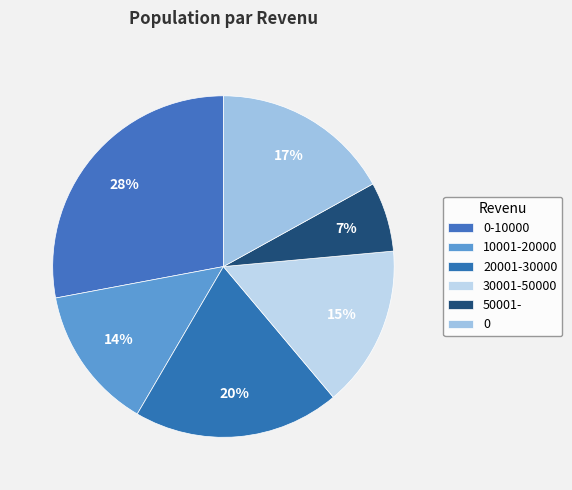

How many segments does this pie chart have?

6